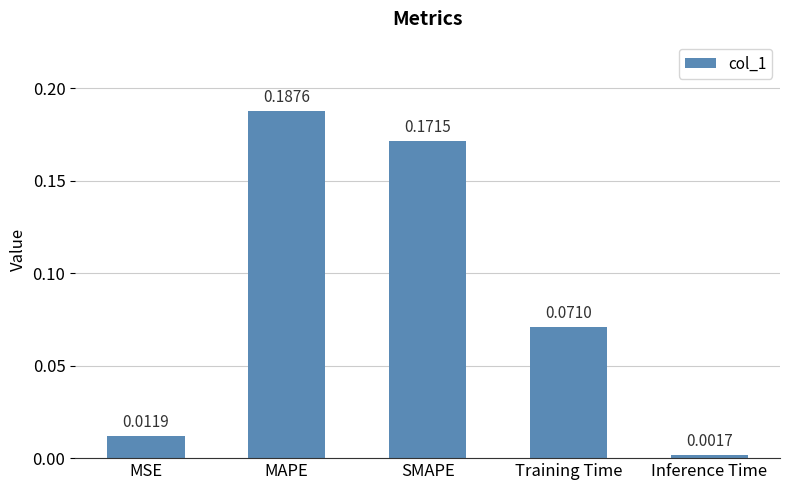

Between SMAPE and MAPE, which is larger?

MAPE